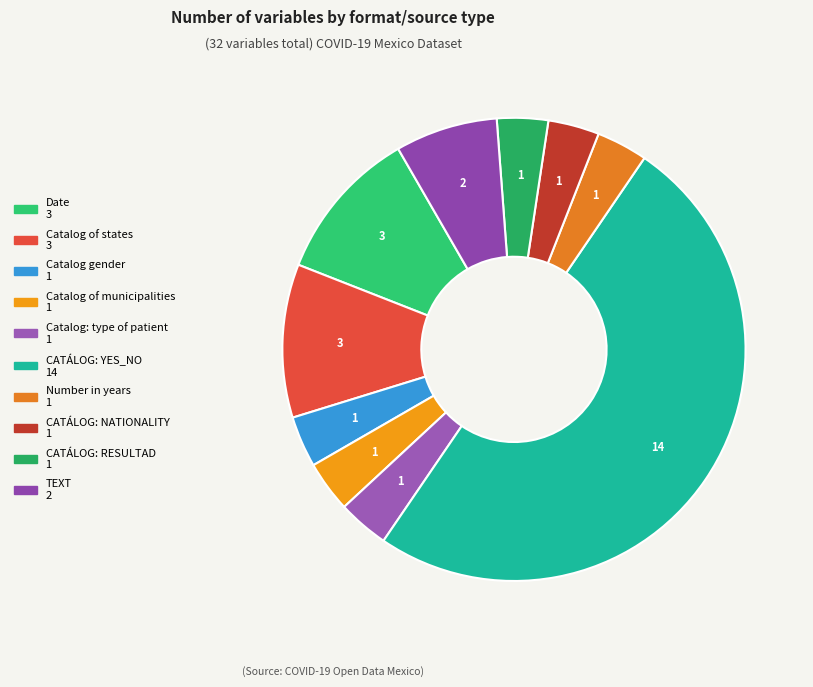

Rank the categories by value from highest to lowest.

CATÁLOG: YES_NO, Date, Catalog of states, TEXT, Catalog gender, Catalog of municipalities, Catalog: type of patient, Number in years, CATÁLOG: NATIONALITY, CATÁLOG: RESULTAD